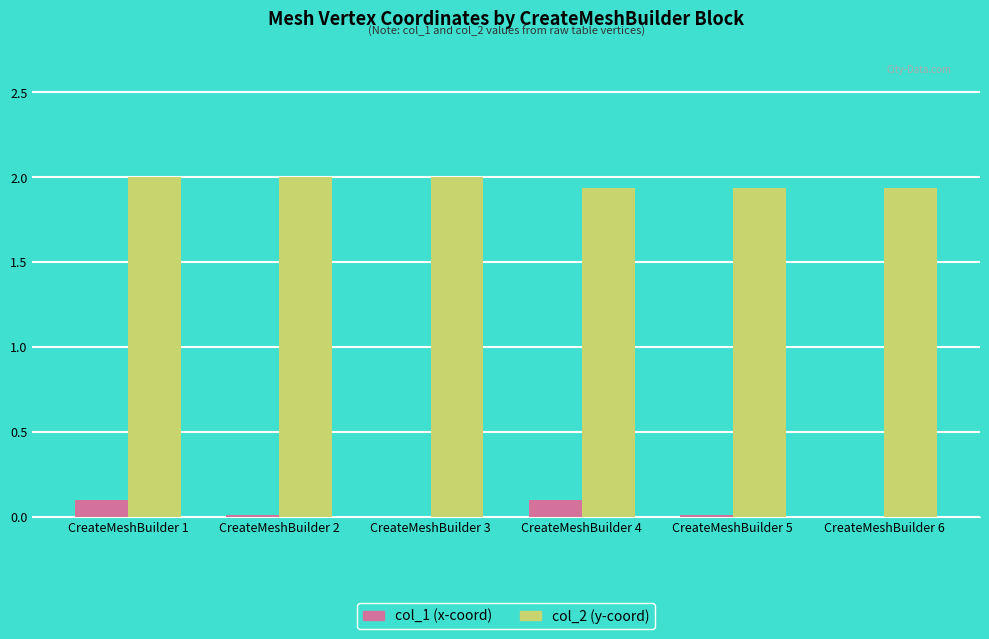

What is the sum of all col_2 (y-coord) values?

11.8